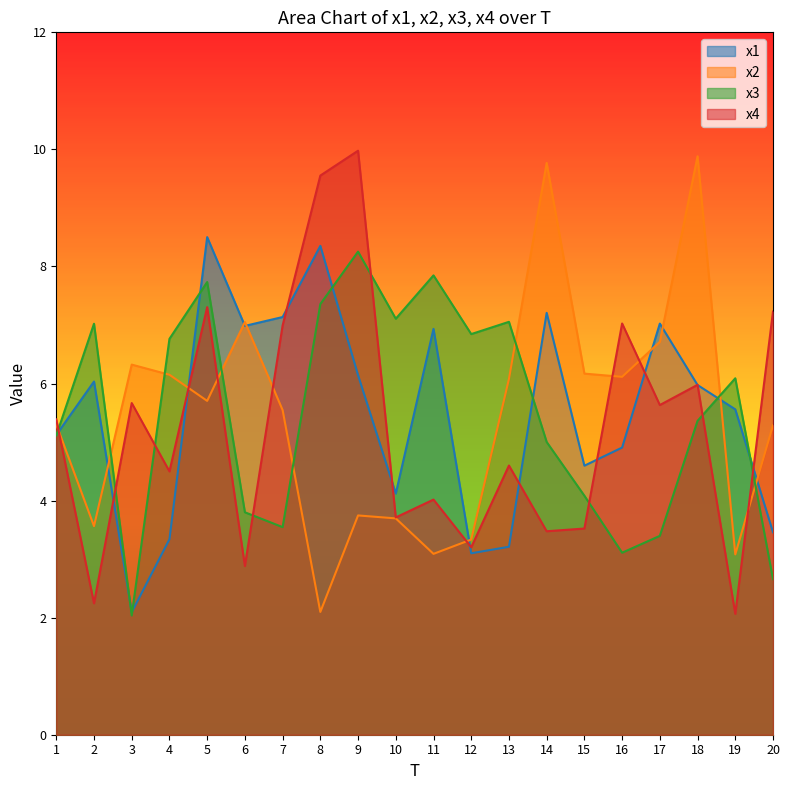

At which label is x1 closest to 5?

16